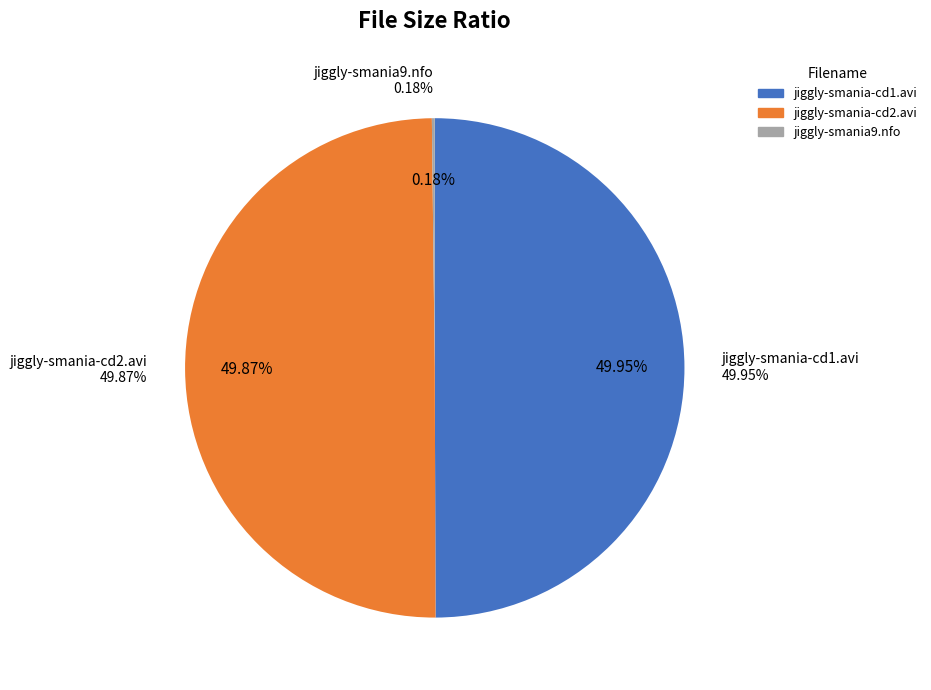

How many slices are in this pie chart?

3